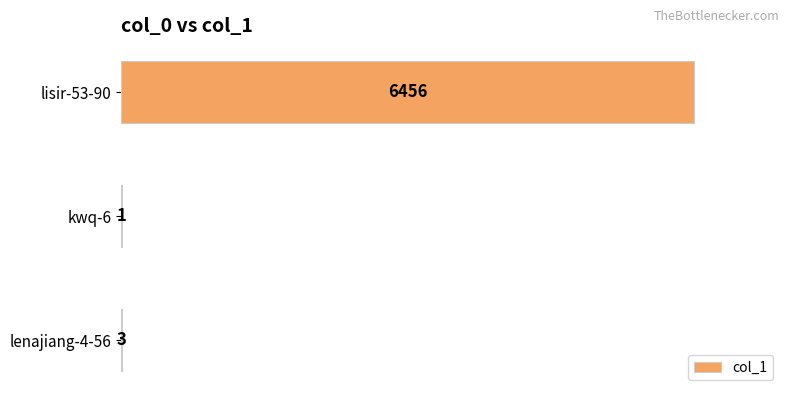

Which has a higher value, kwq-6 or lisir-53-90?

lisir-53-90